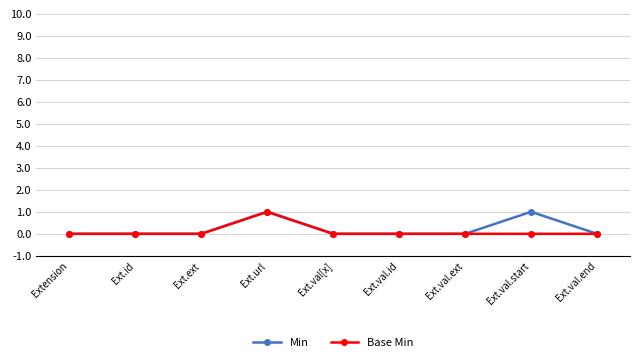

In Base Min, how many points are higher than both neighbors (excluding endpoints)?

1